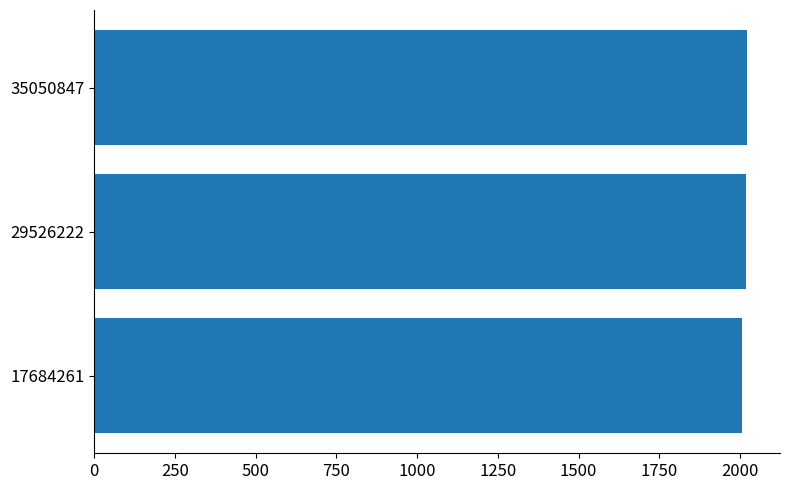

What is the sum of the values at 17684261 and 35050847?

4029